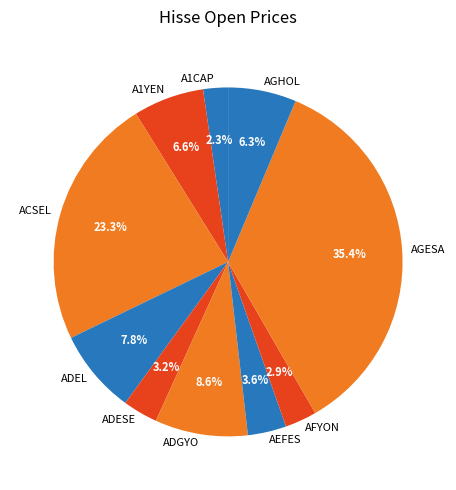

How many slices are in this pie chart?

10